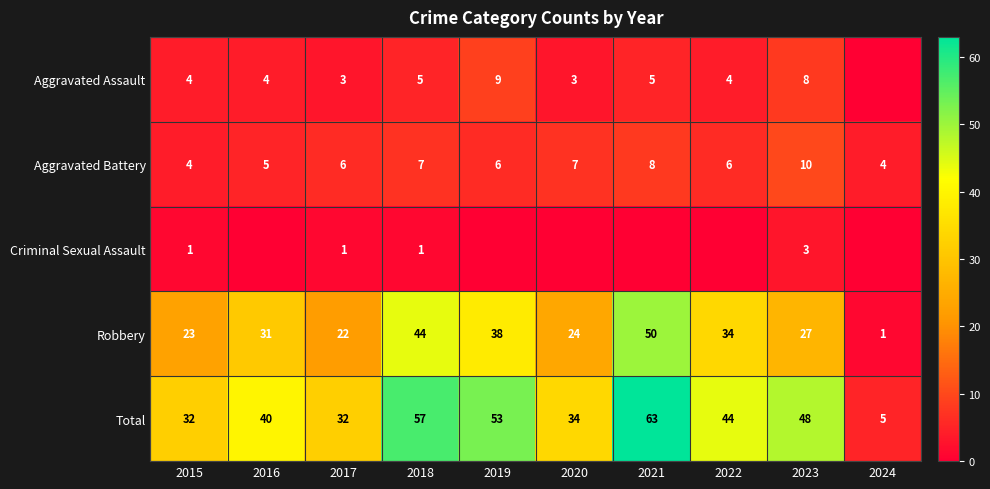

Rank the categories by Robbery value from lowest to highest.

2024, 2017, 2015, 2020, 2023, 2016, 2022, 2019, 2018, 2021